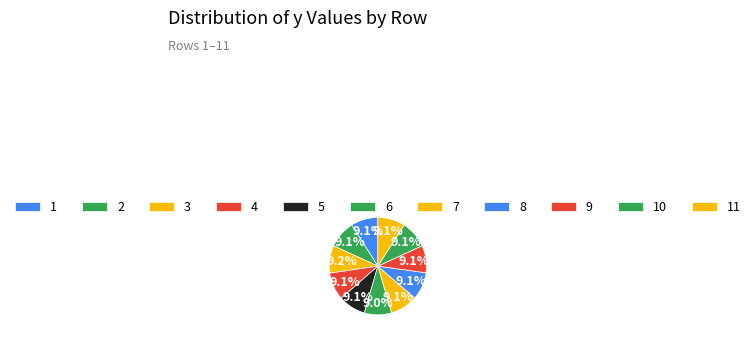

Does 3 account for over 50% of the chart?

No